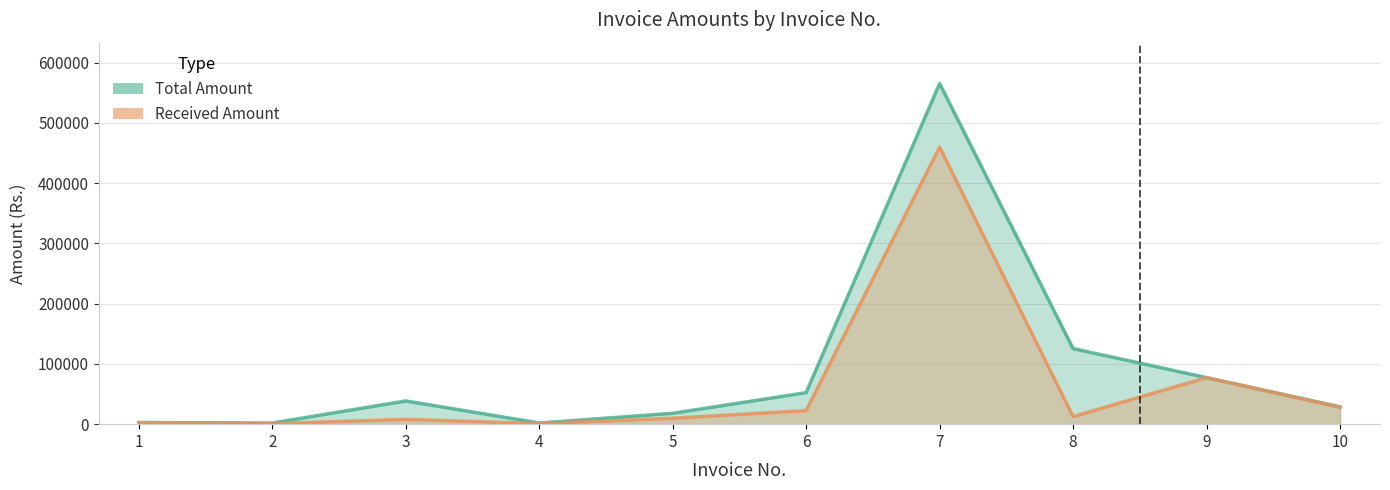

List the series in order of their peak value, highest first.

Total Amount, Received Amount